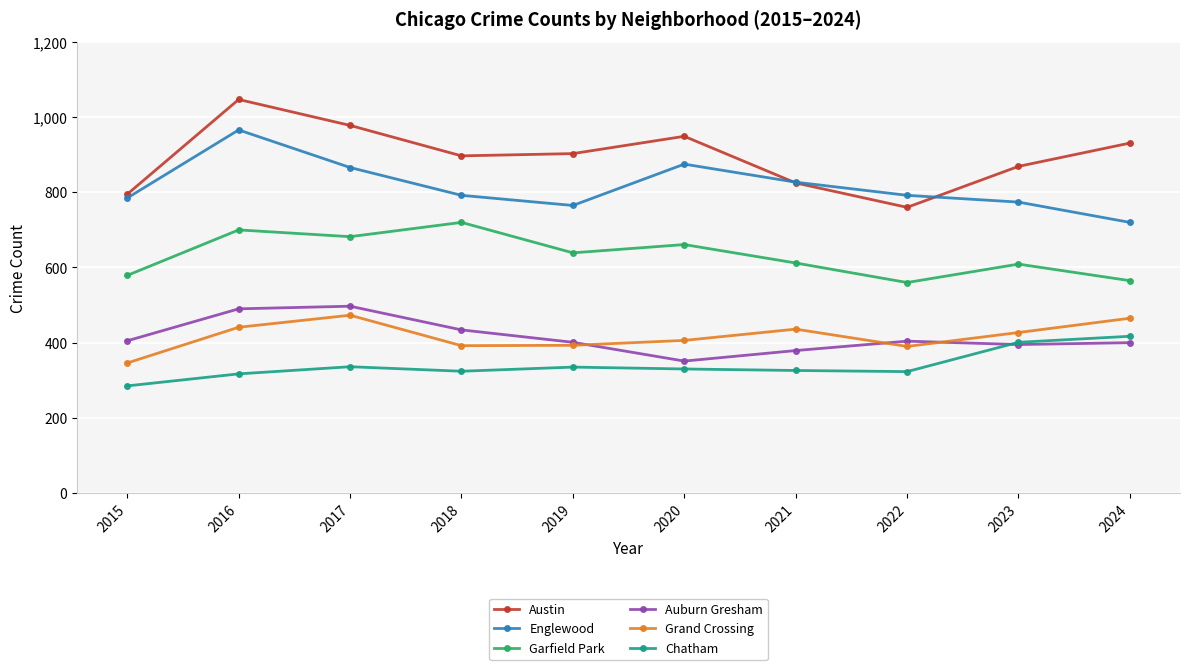

Which series has the largest total across all categories?

Austin